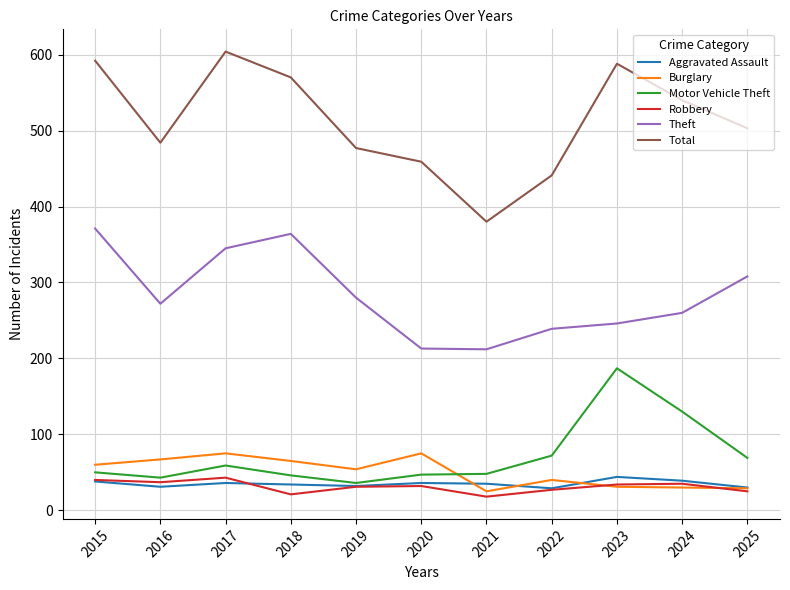

True or false: Theft and Robbery cross at least once.

False